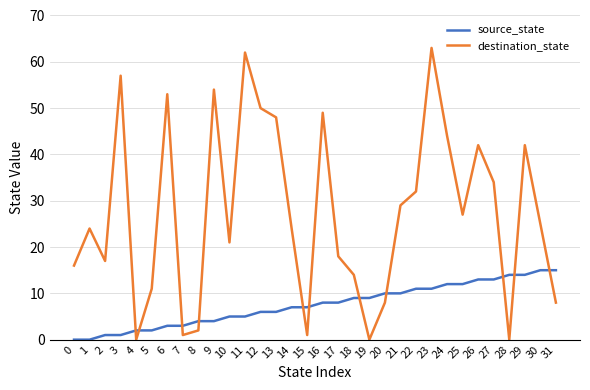

Does the chart display data point markers on the line(s)?

No